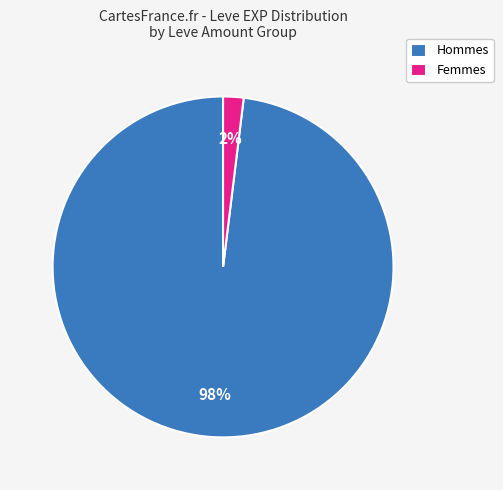

How many slices are in this pie chart?

2